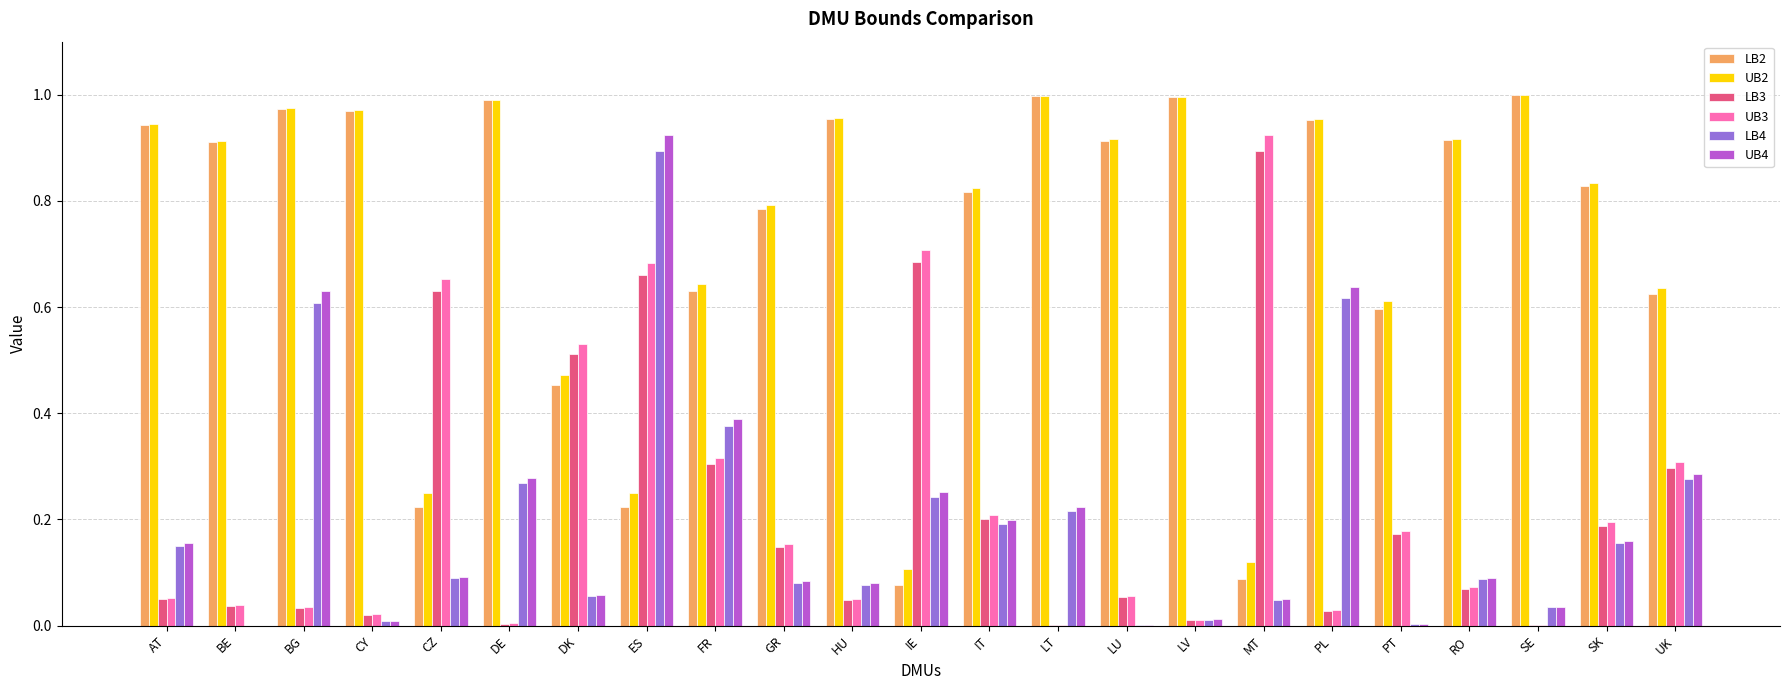

Is the value of LB4 at AT greater than the value of UB4 at SE?

Yes